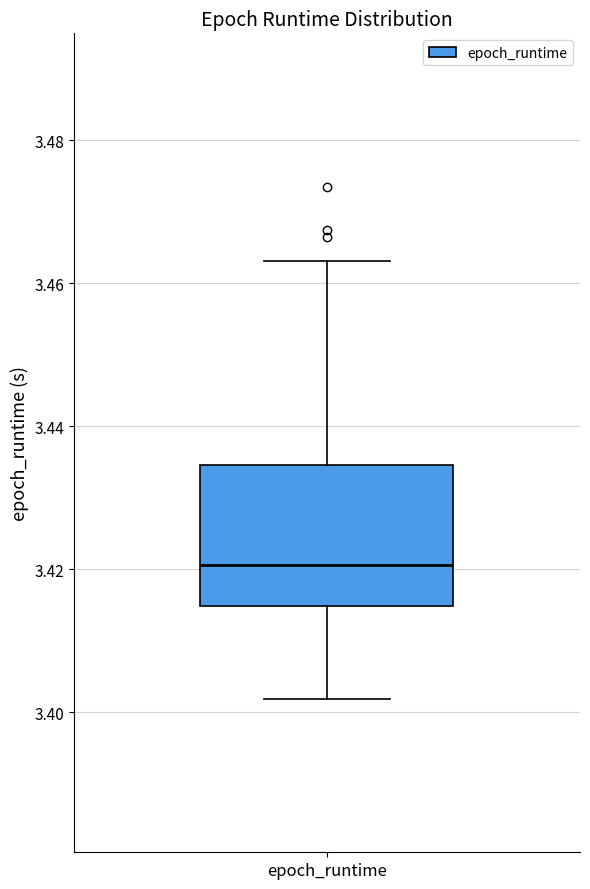

Where is the lower edge of the box for epoch_runtime on the y-axis? The values are not printed on the chart, so give them approximately, as read against the axis.

3.414